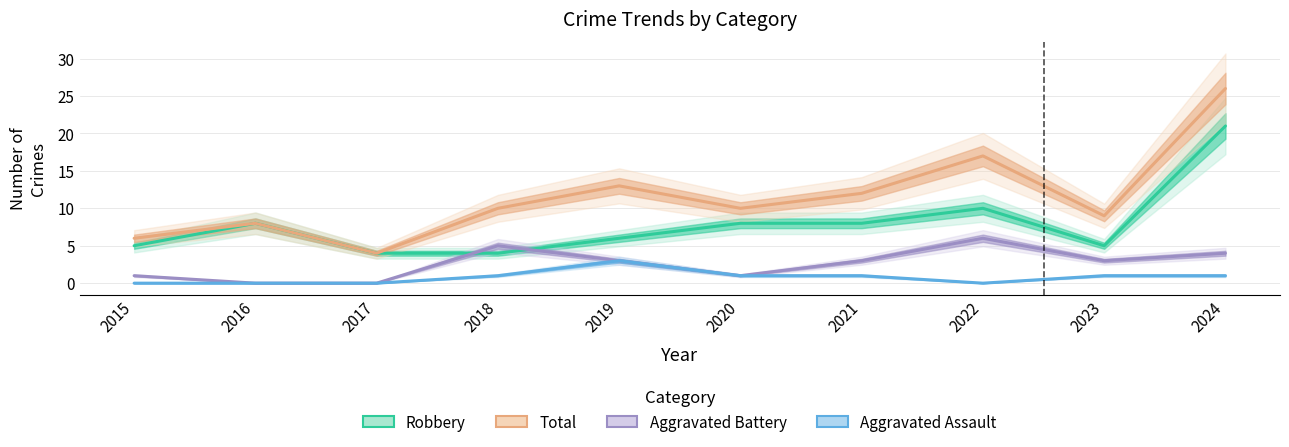

True or false: Robbery and Total cross at least once.

False